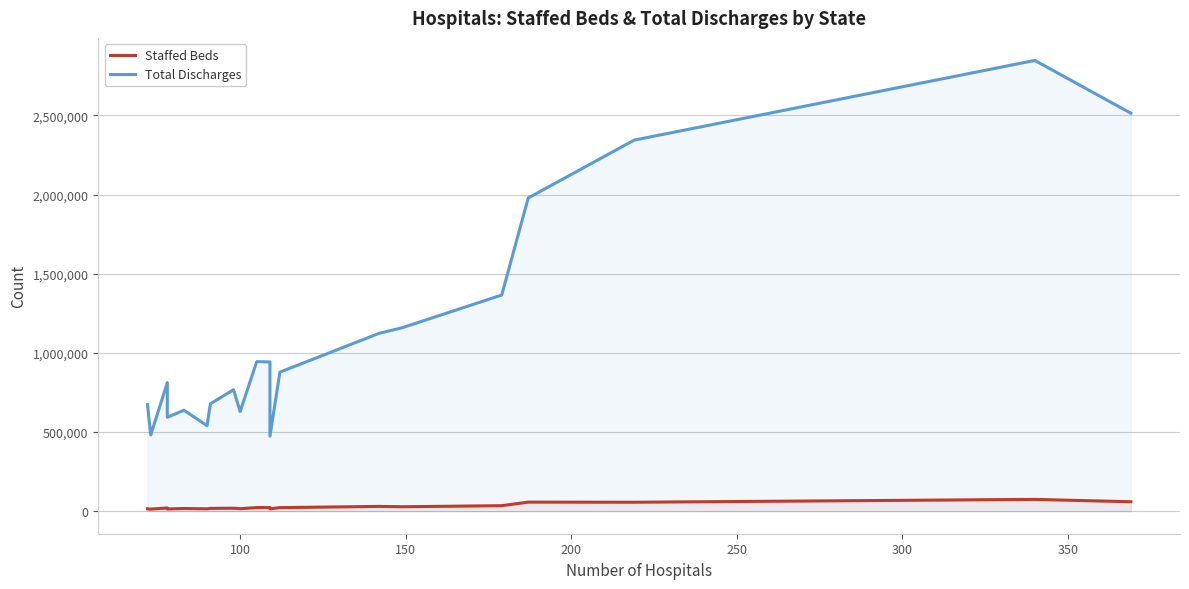

List the series in order of their peak value, highest first.

Total Discharges, Staffed Beds